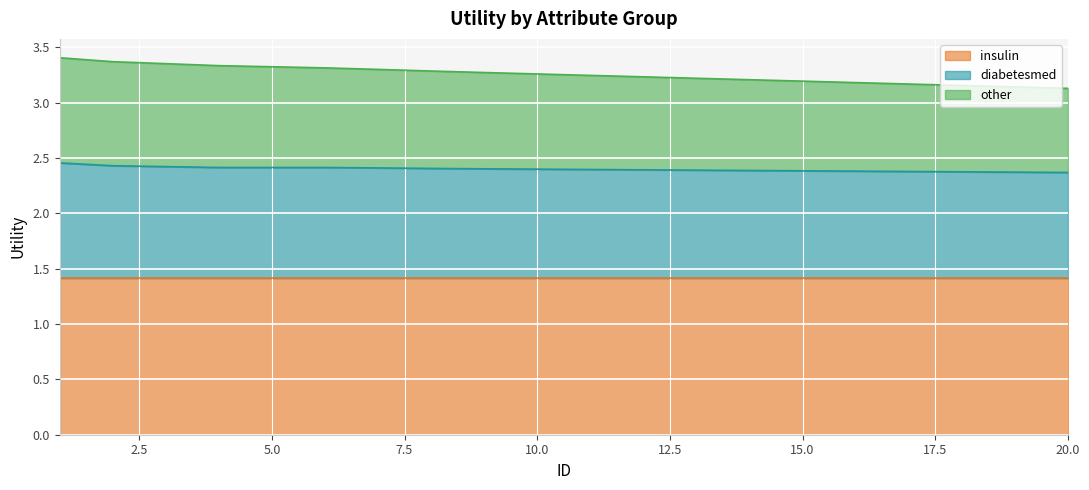

True or false: diabetesmed has a value of 2.4 at 6.

True